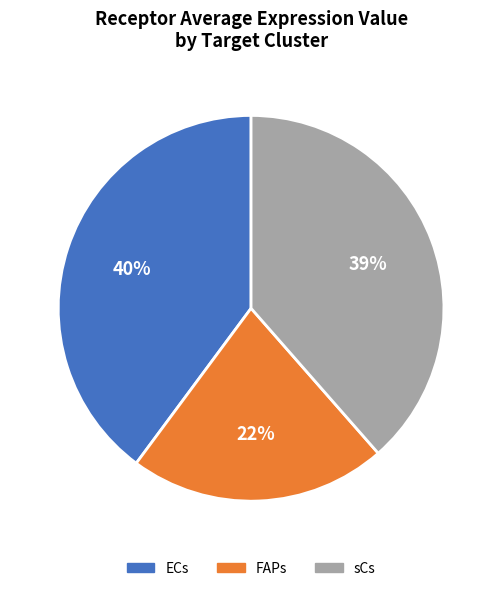

Is there any slice that represents more than half of the pie?

No